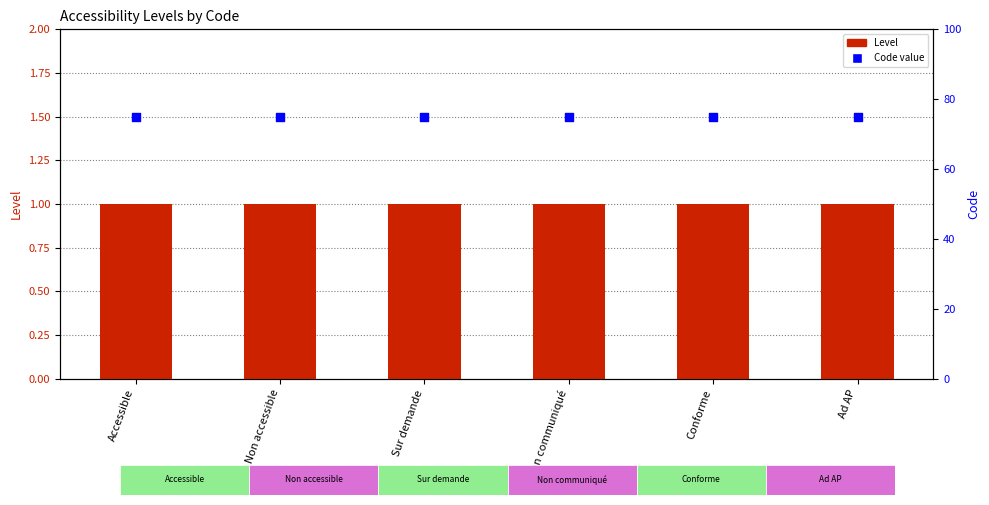

Which series reaches the maximum Y coordinate?

Code value